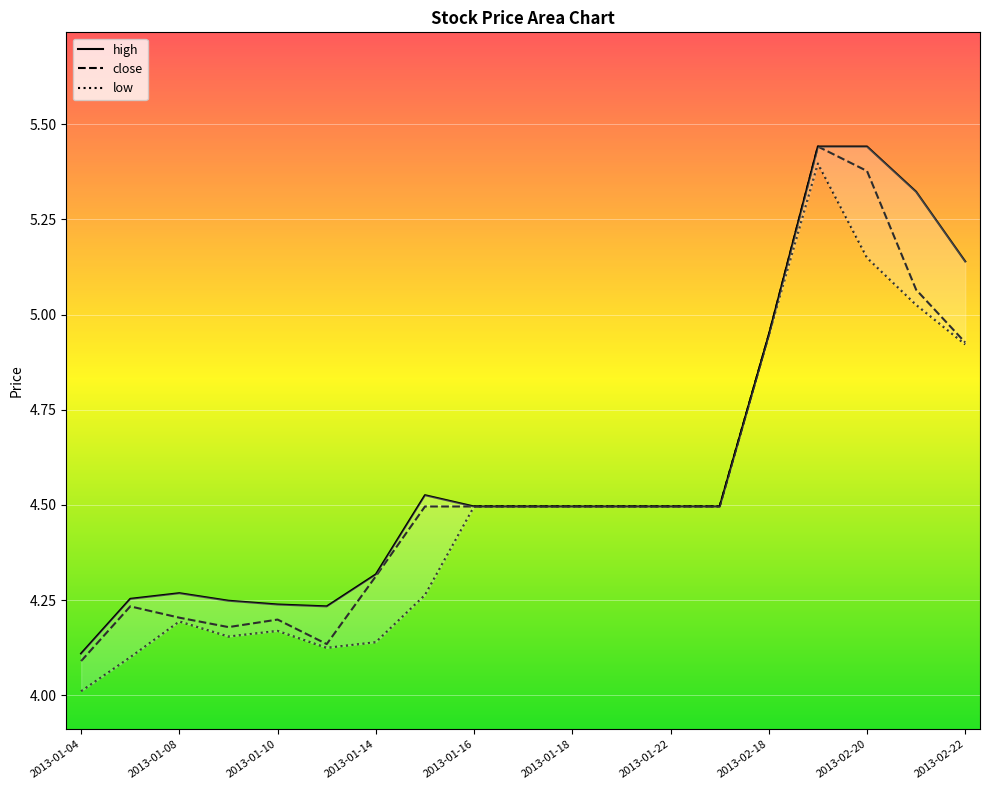

What is the sum of all high values?

87.5